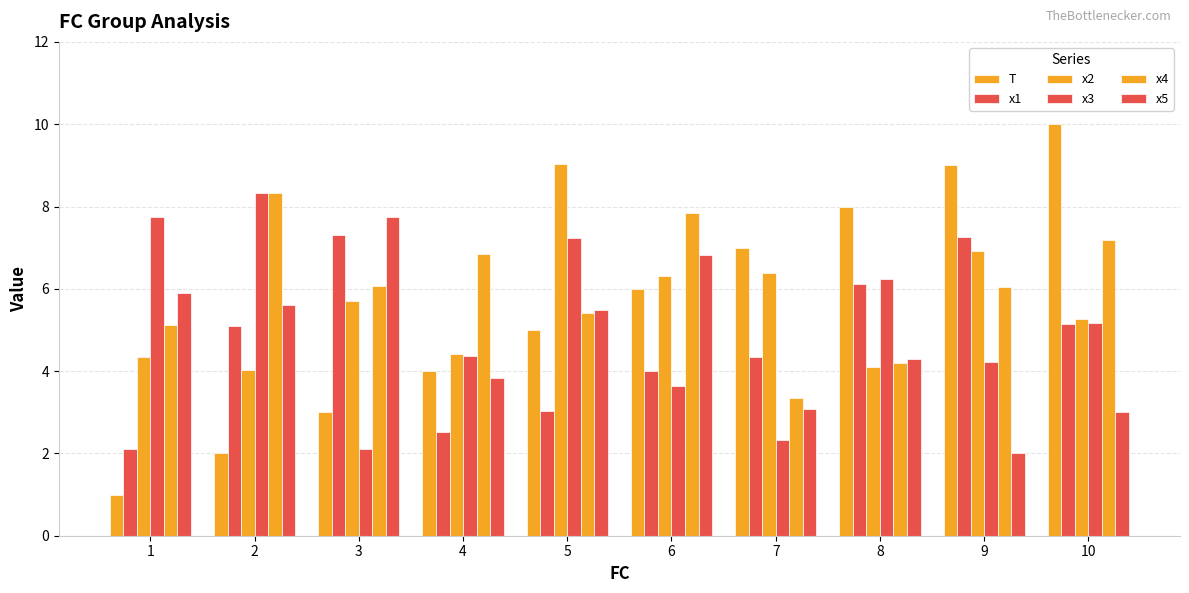

Count the number of data series in this chart.

6